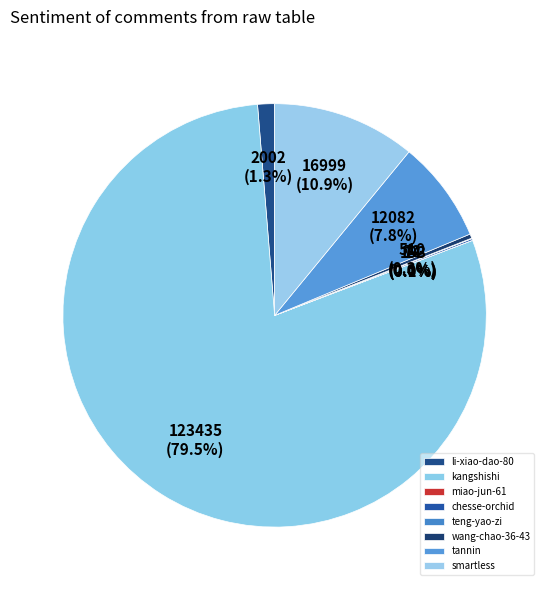

The wang-chao-36-43 slice represents 9% of the pie. True or false?

False